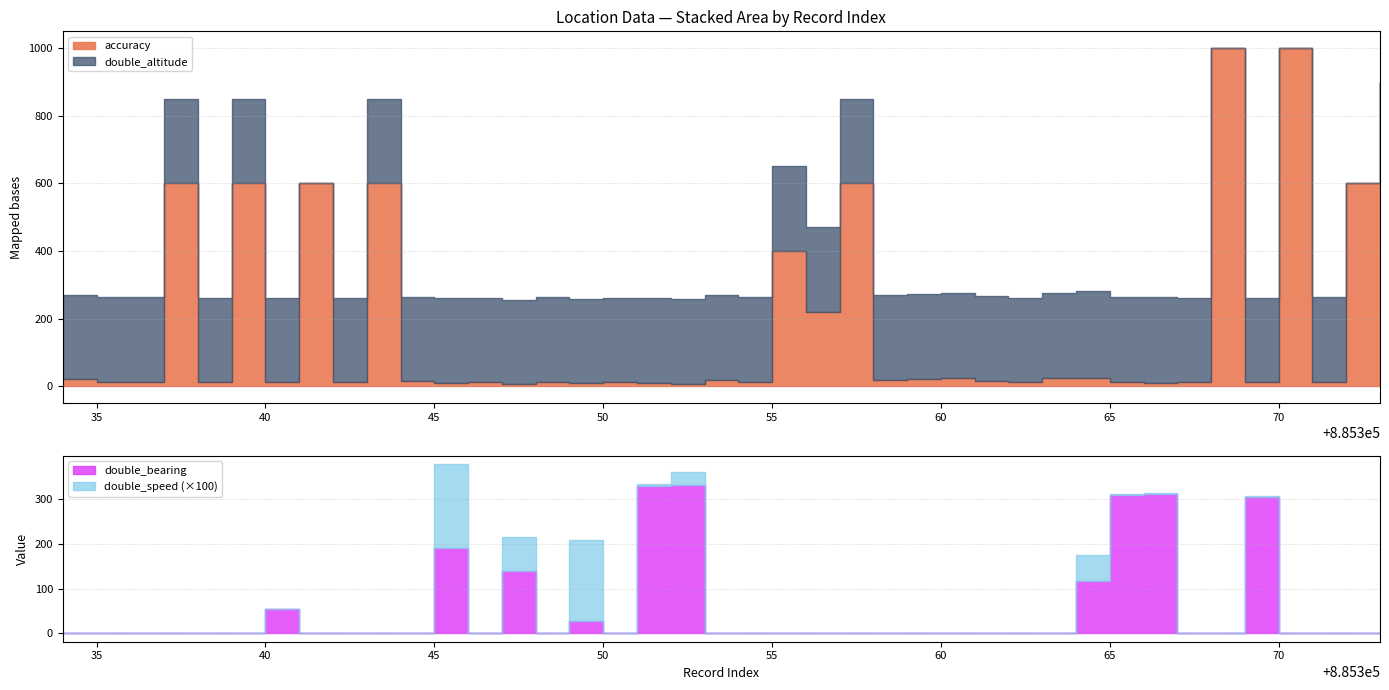

True or false: double_altitude and double_bearing intersect in this chart.

True